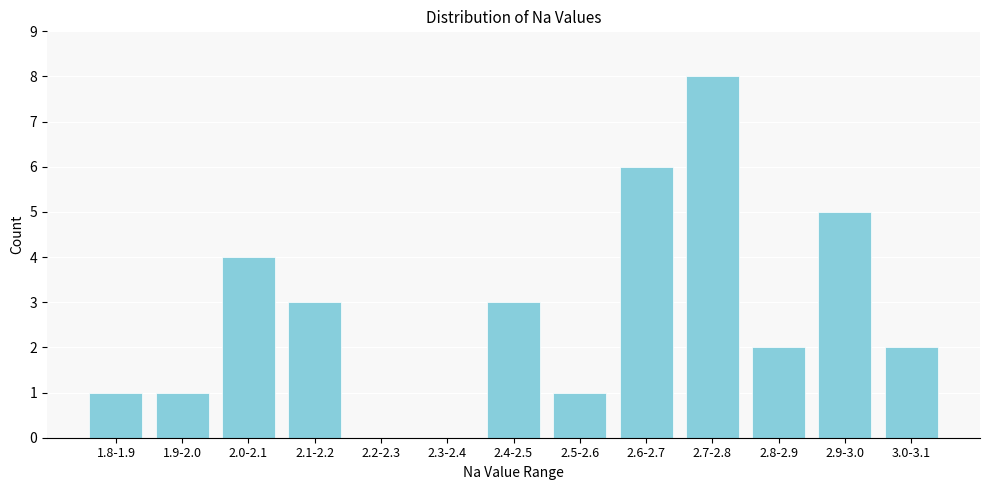

Reading left to right, list all the values displayed in this chart.

1.8-1.9=1	1.9-2.0=1	2.0-2.1=4	2.1-2.2=3	2.2-2.3=0	2.3-2.4=0	2.4-2.5=3	2.5-2.6=1	2.6-2.7=6	2.7-2.8=8	2.8-2.9=2	2.9-3.0=5	3.0-3.1=2